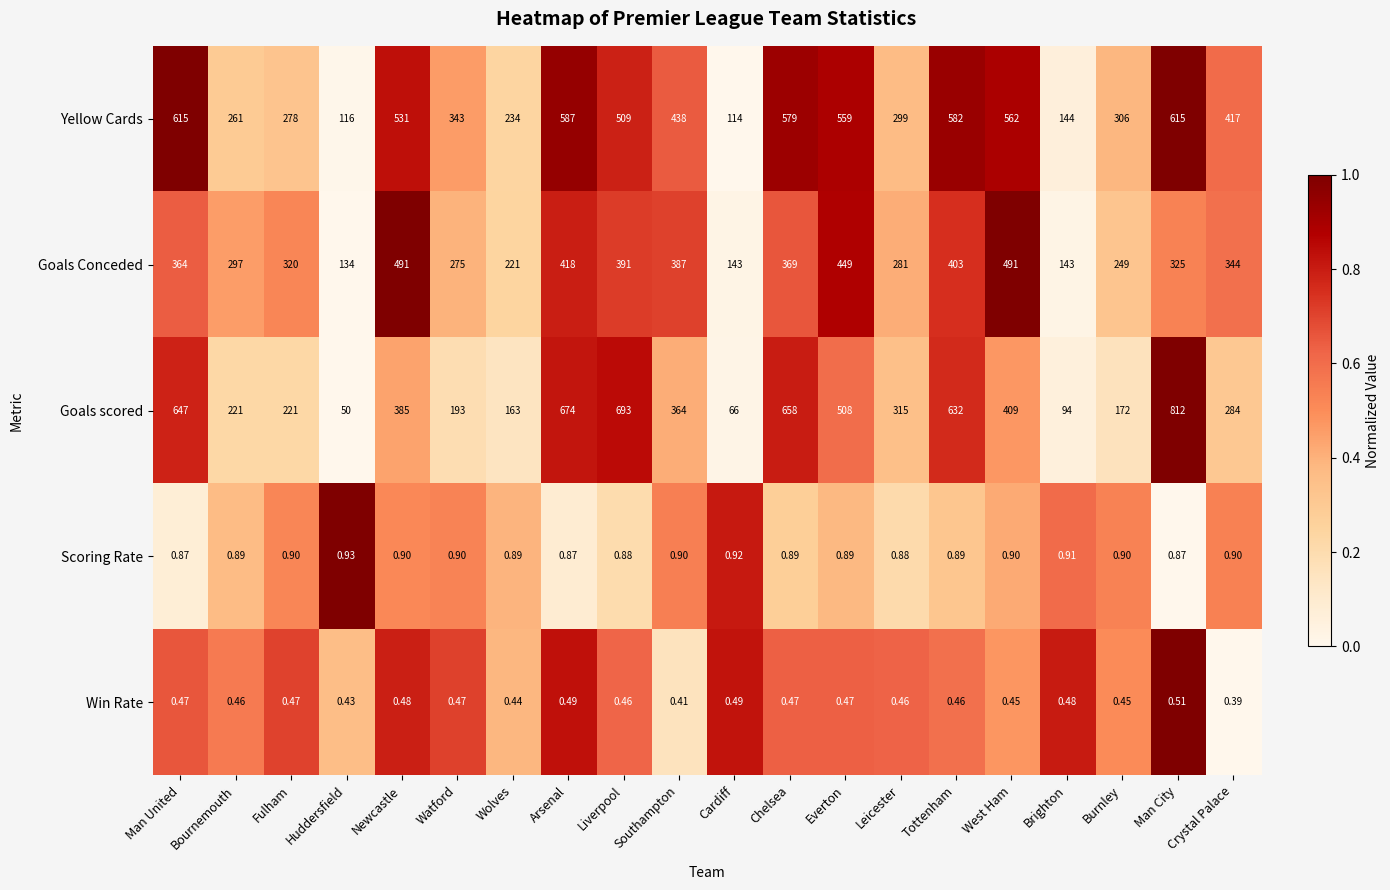

At how many categories does at least one series exceed 0?

20